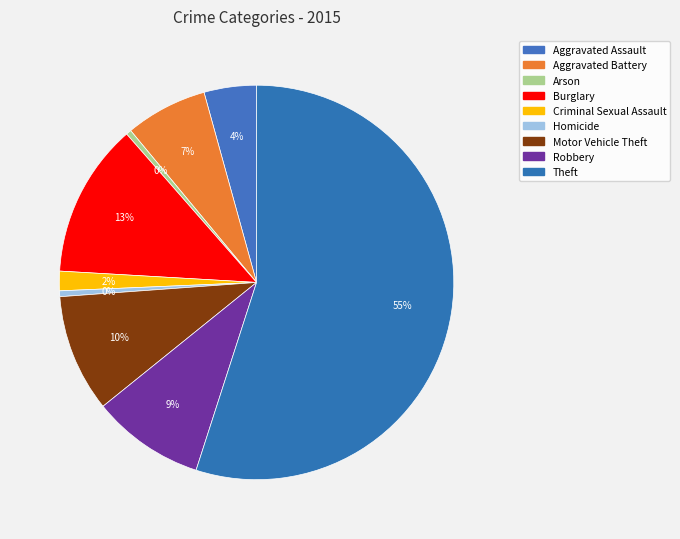

To the nearest percent, what percentage of the pie is Robbery?

9%